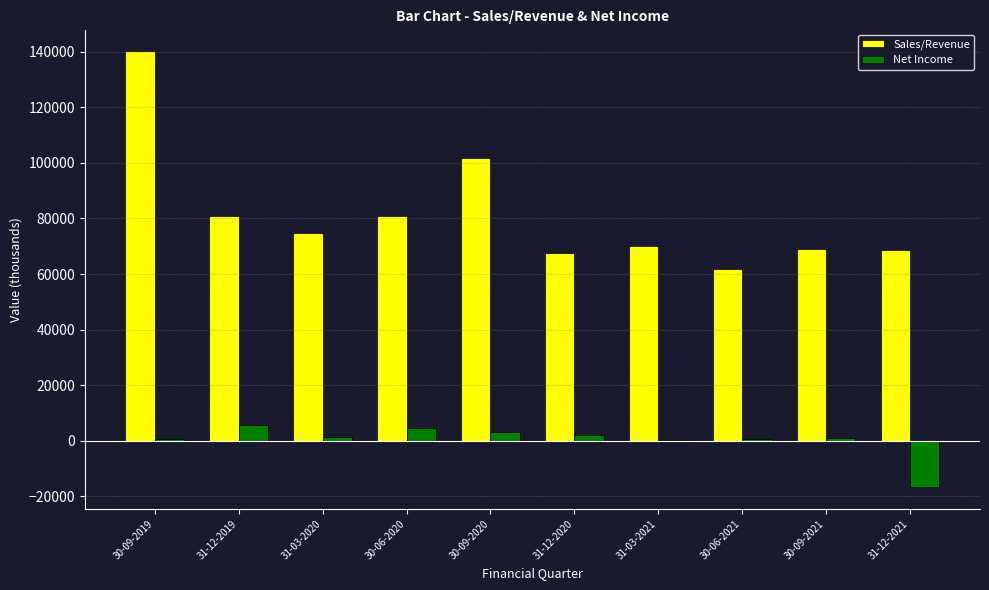

The Sales/Revenue series shows 24758 at 31-03-2020. True or false?

False